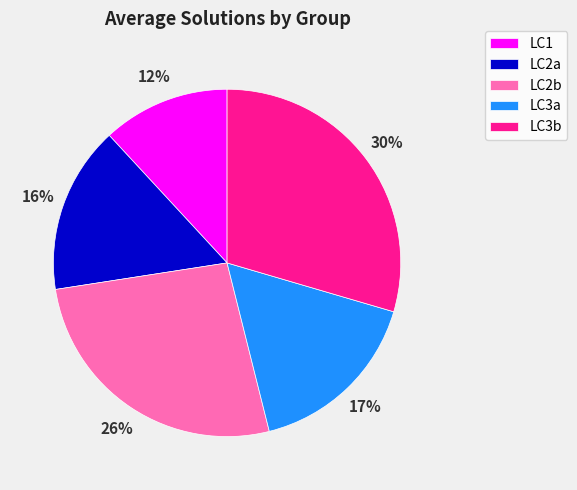

True or false: LC3a accounts for 17% of the total.

True